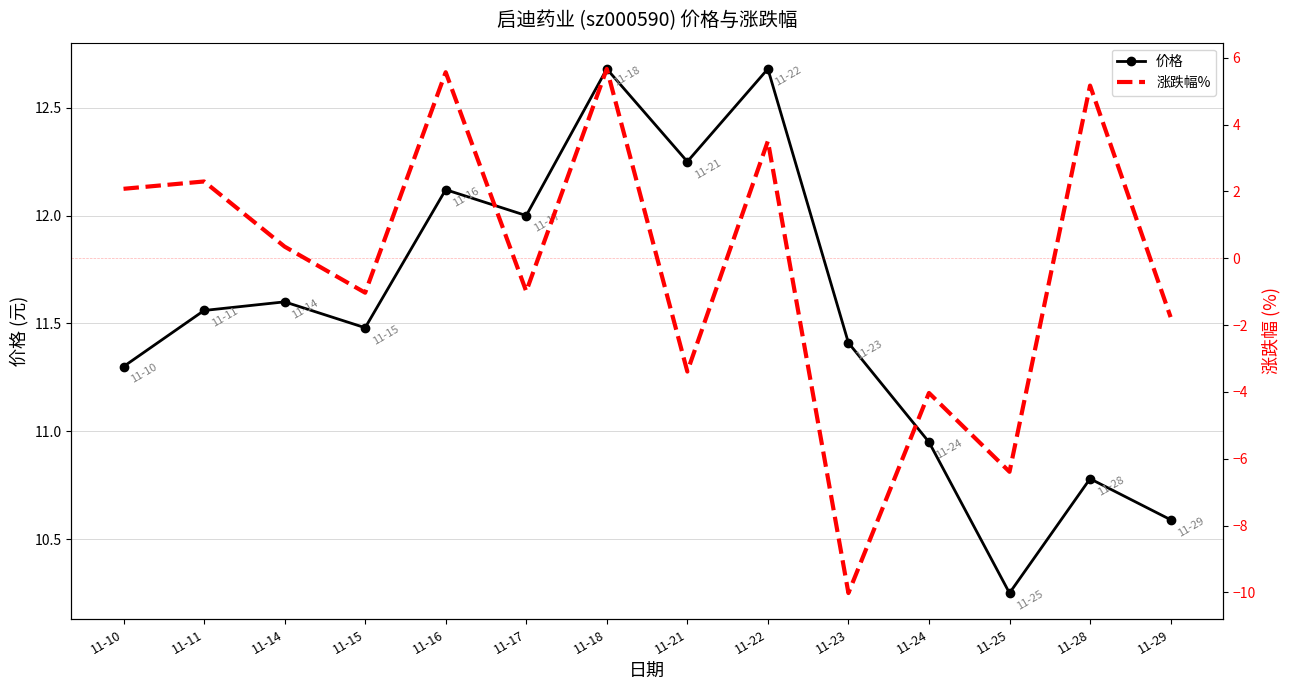

Which series has the widest spread of values?

涨跌幅%